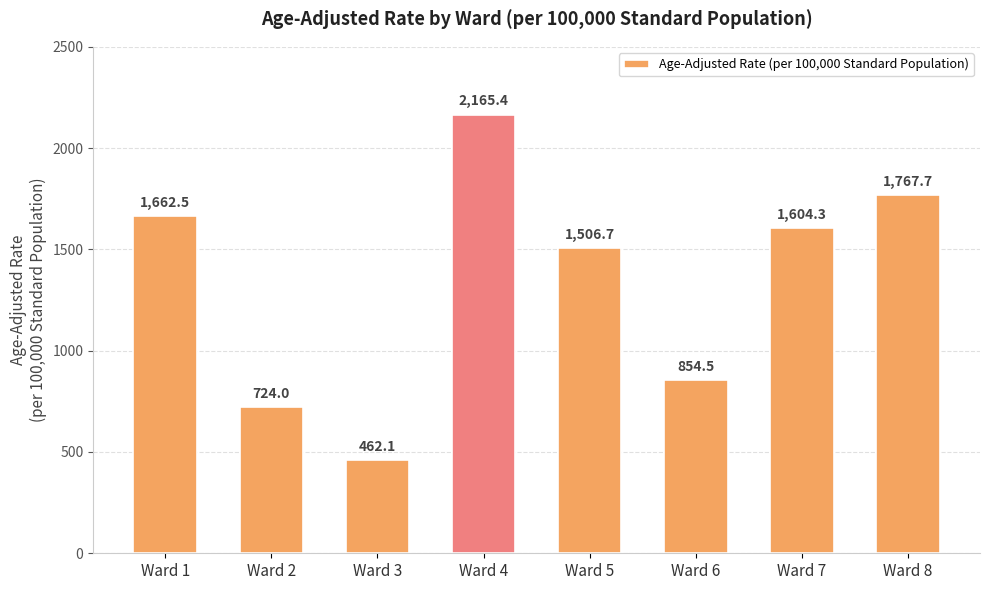

What is the change in value from Ward 5 to Ward 8?

+261.0